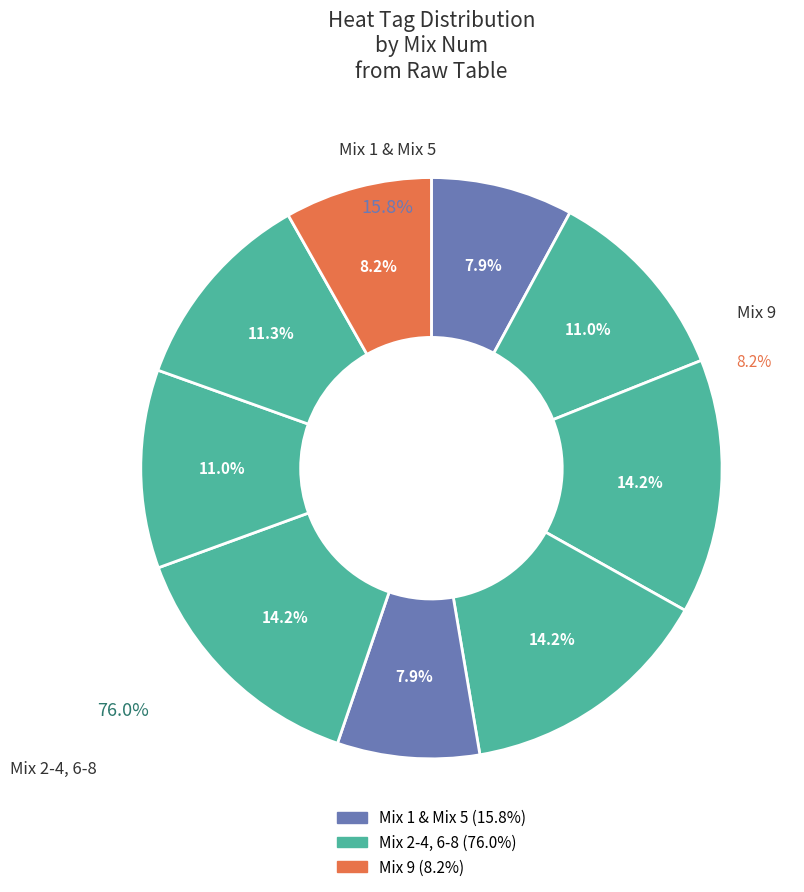

Approximately how many times larger is the value at 5 compared to 7?

0.7